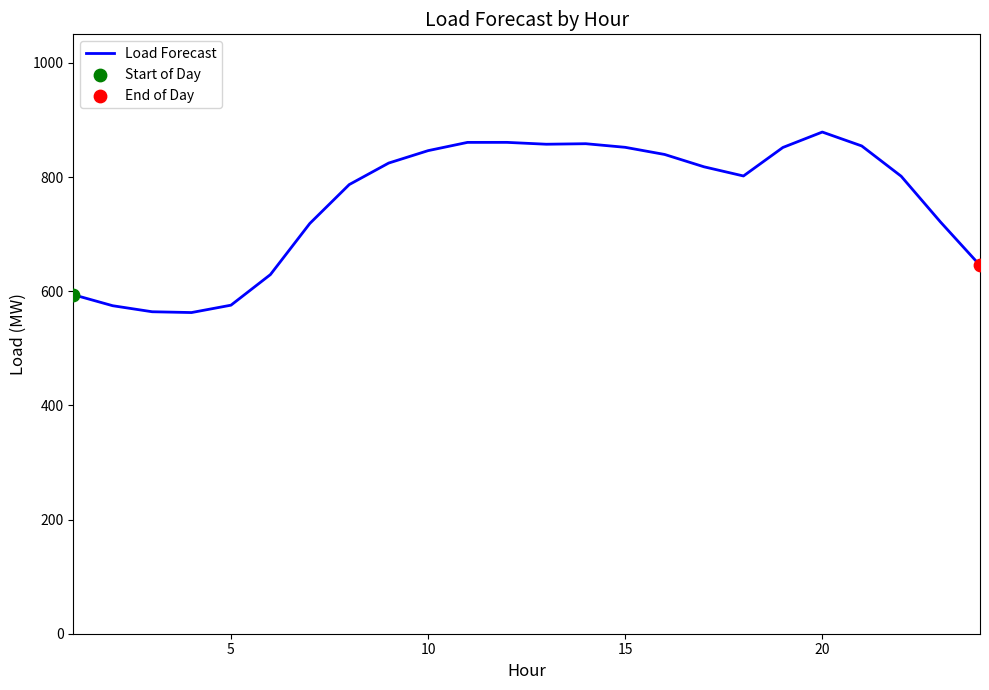

What is the difference between the maximum and minimum values?

316.2